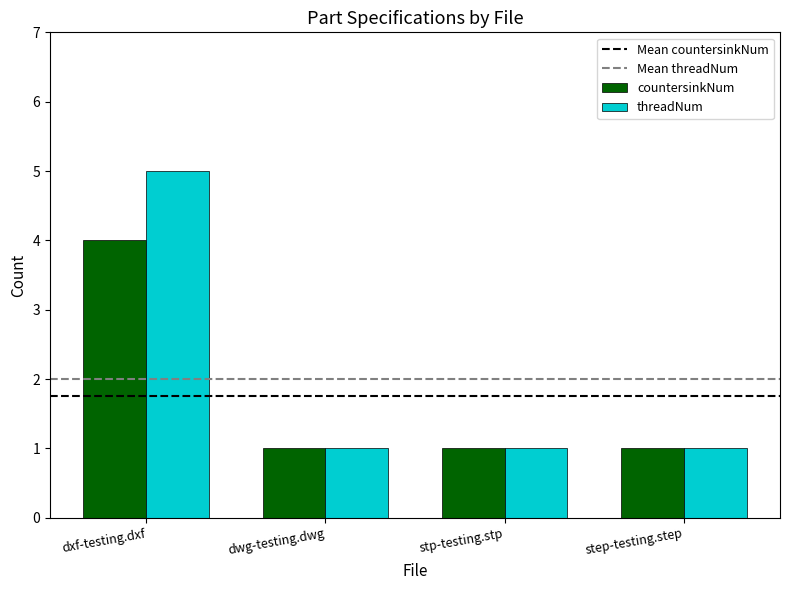

Which series has the largest total across all categories?

threadNum